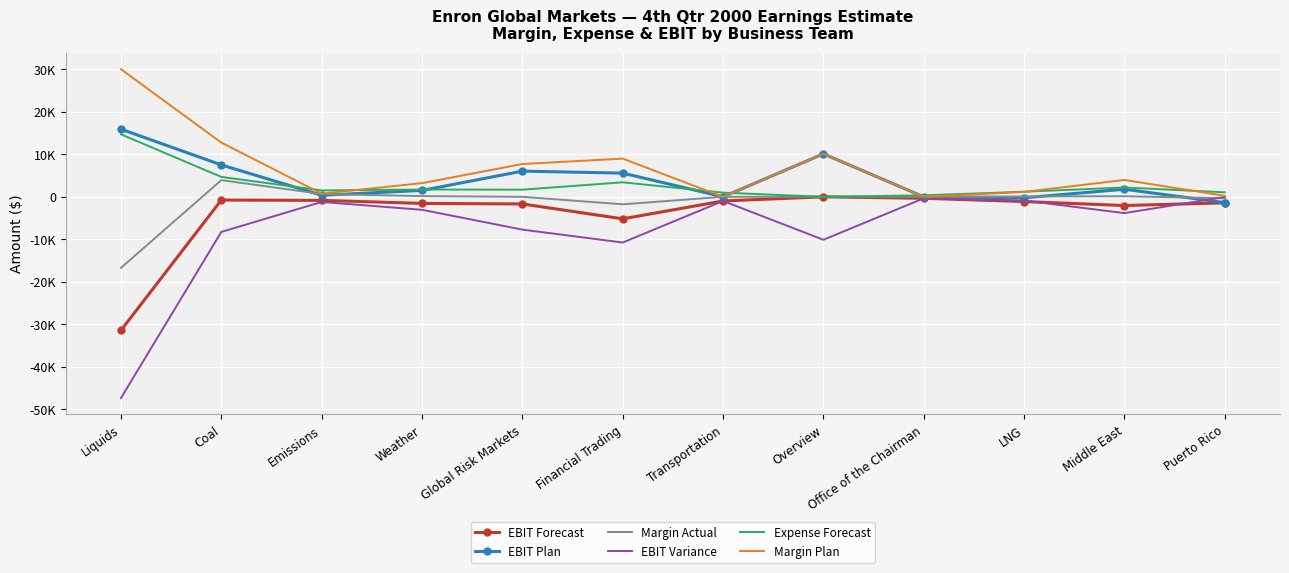

List the series in order of their peak value, lowest first.

EBIT Variance, EBIT Forecast, Margin Actual, Expense Forecast, EBIT Plan, Margin Plan